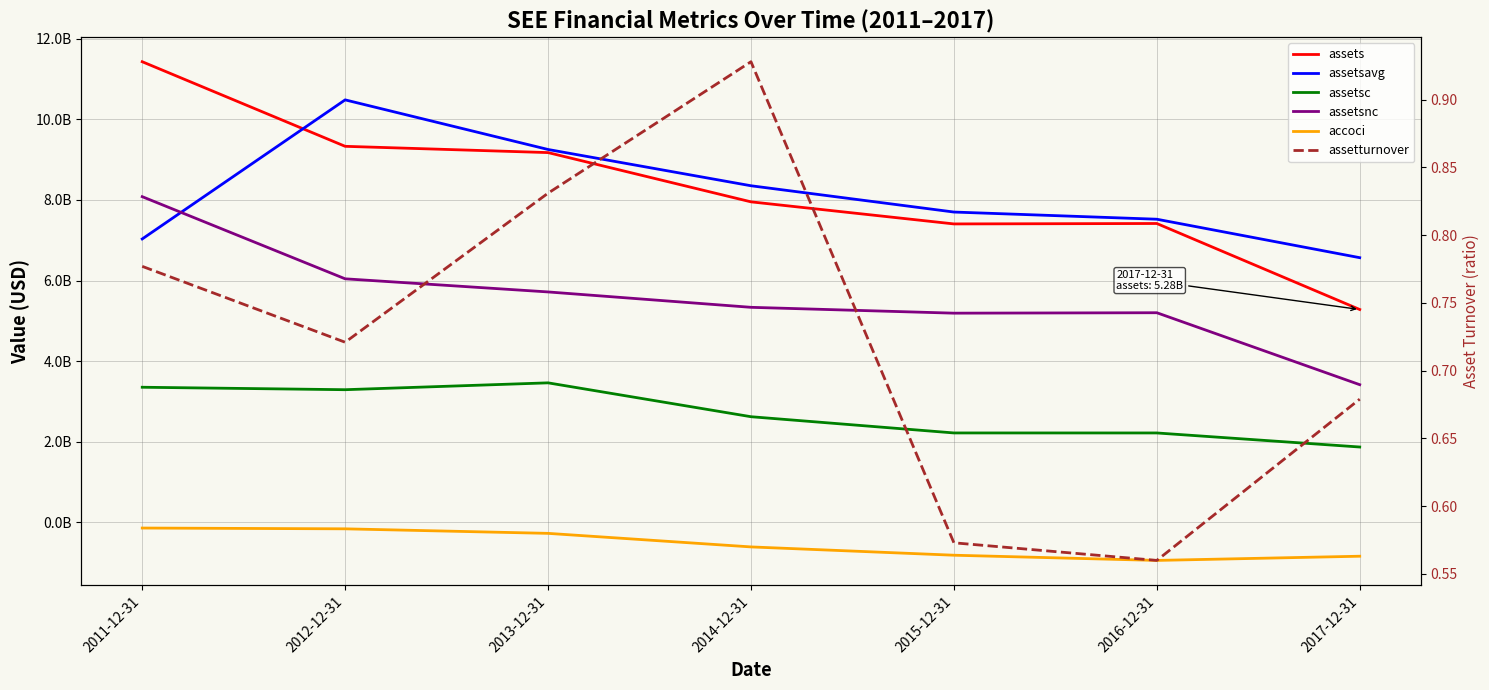

The value of assetsnc at 2016-12-31 is 5200200000.0. True or false?

True